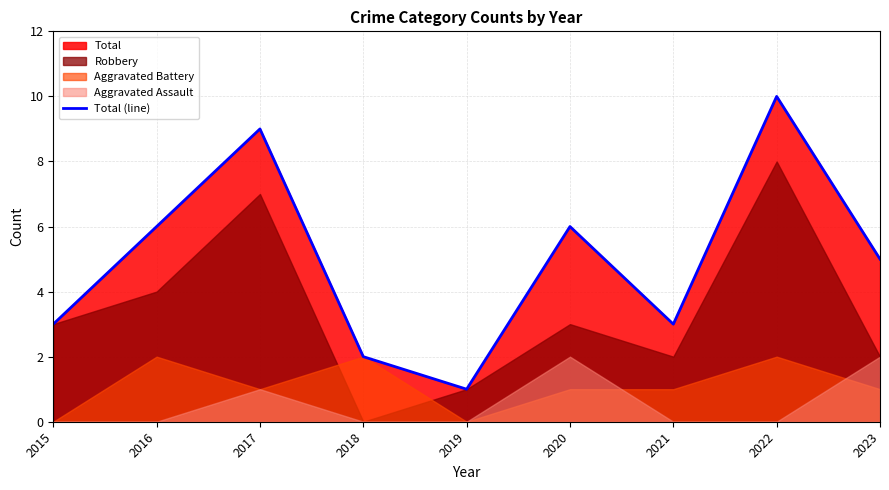

The Total (line) series shows 3 at 2015. True or false?

True